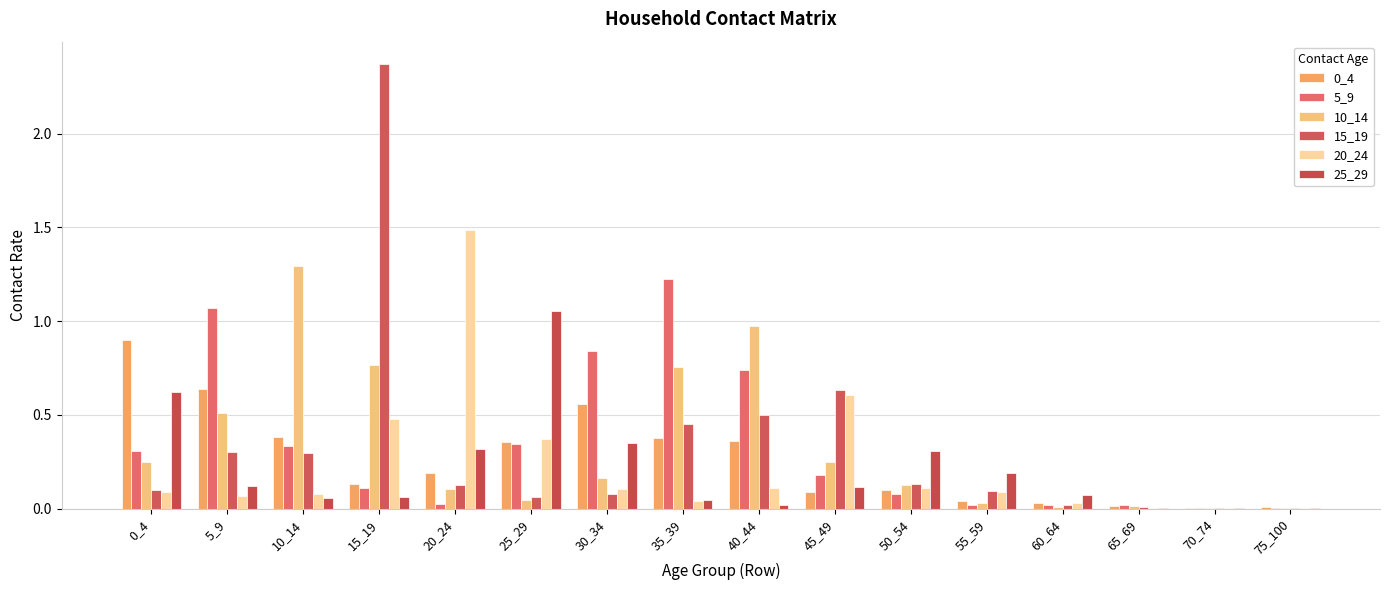

What is the total value across all series at 40_44?

2.7